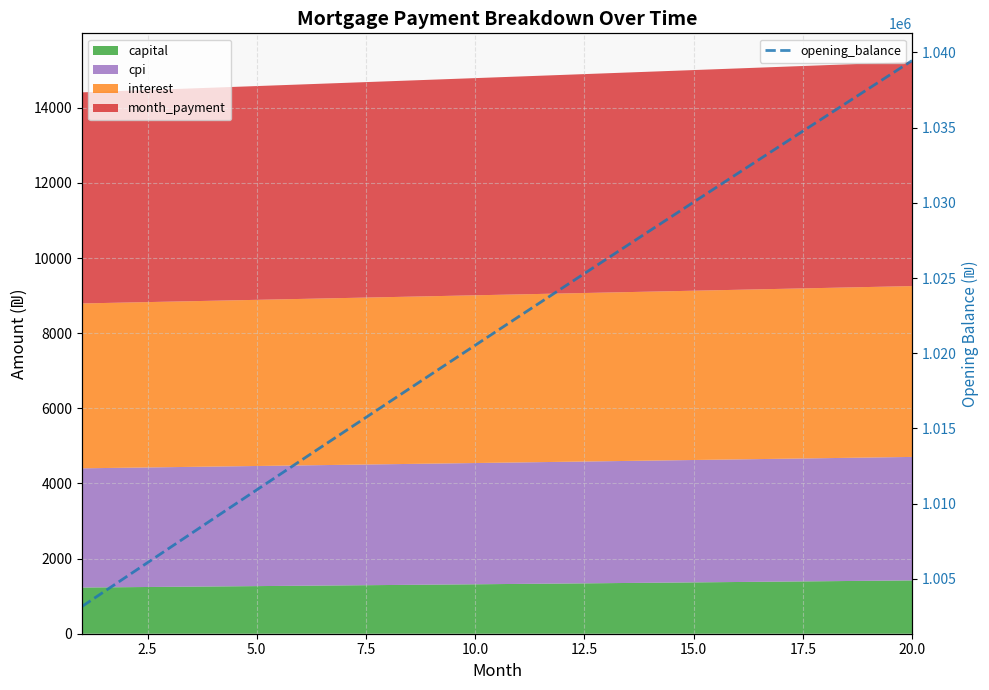

What is the value of the 11th point from the left?

1022443.2